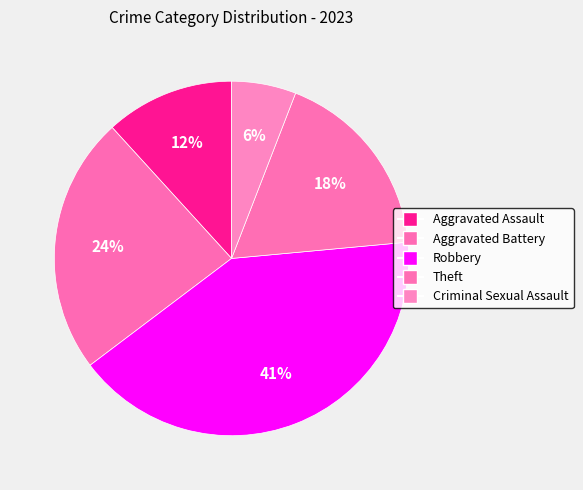

How many segments does this pie chart have?

5